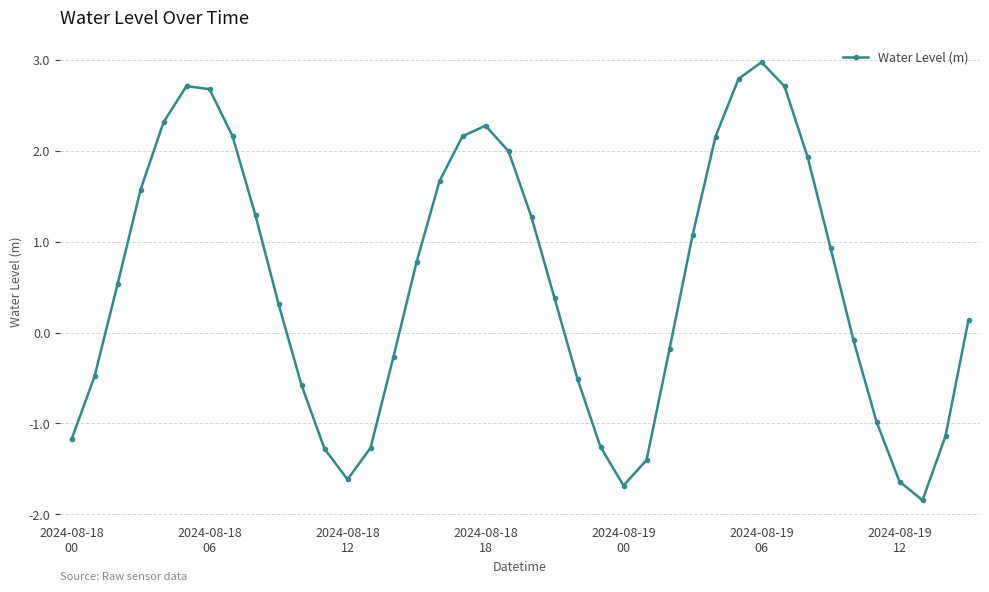

What is the value of the 22nd point from the left?

0.4